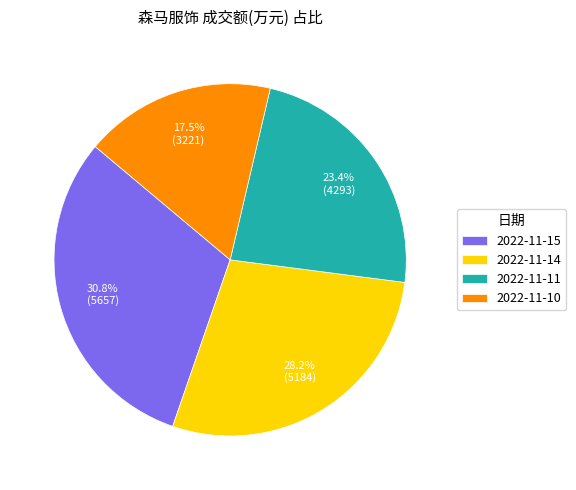

How much of the chart is everything except 2022-11-10?

82.5%